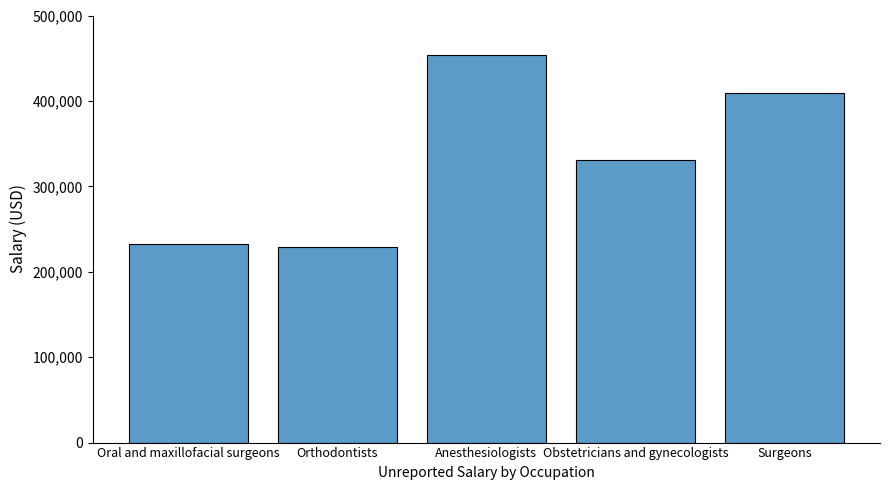

How many bars are there in total?

5